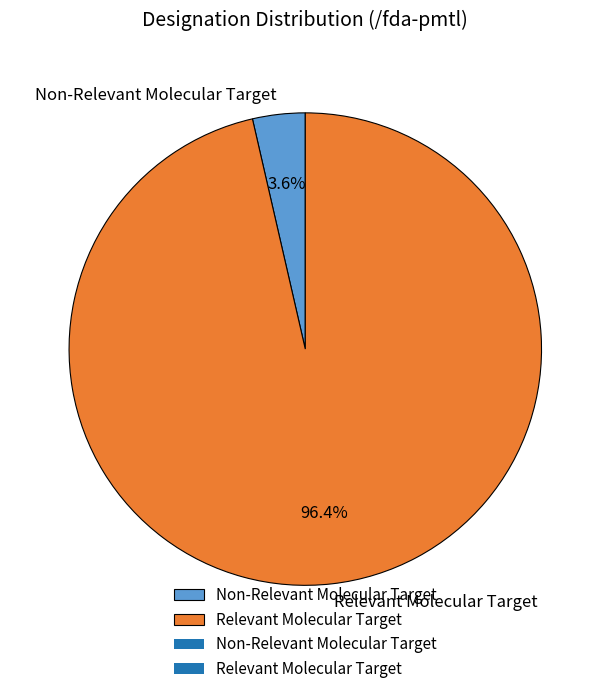

Approximately how many times larger is the value at Relevant Molecular Target compared to Non-Relevant Molecular Target?

26.8